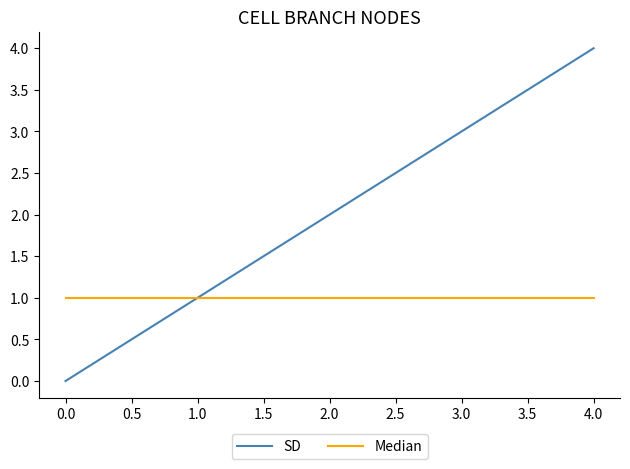

What are all the series names shown in the legend?

SD, Median